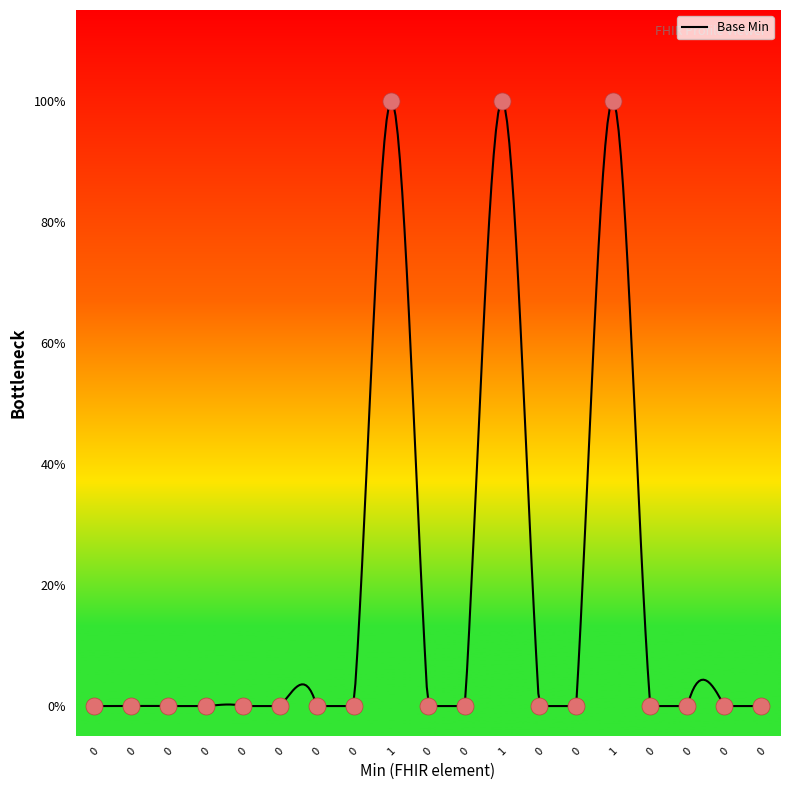

What is the change in value from 1 to 0?

-1